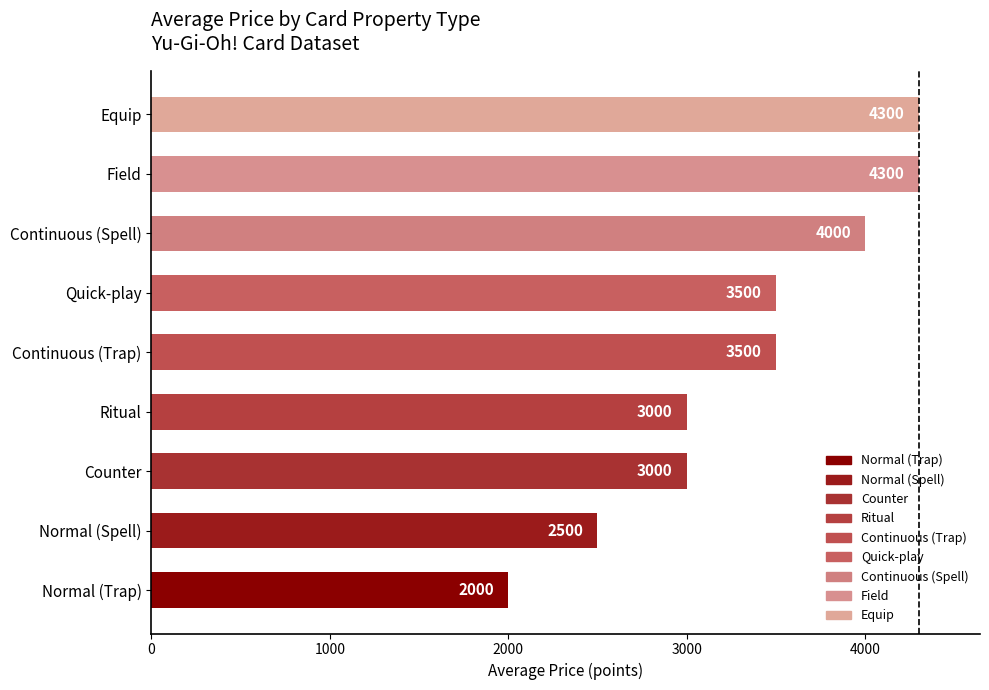

At which category does the chart reach its minimum across all series?

Normal (Trap)